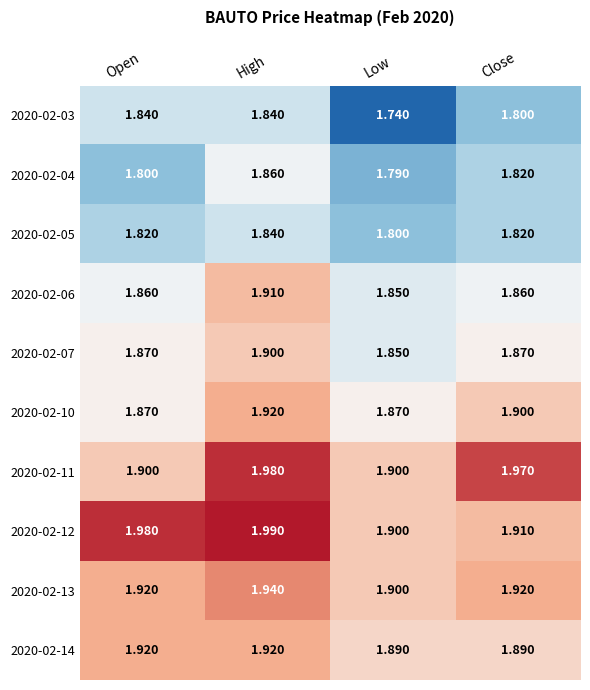

At how many categories does at least one series exceed 1?

4